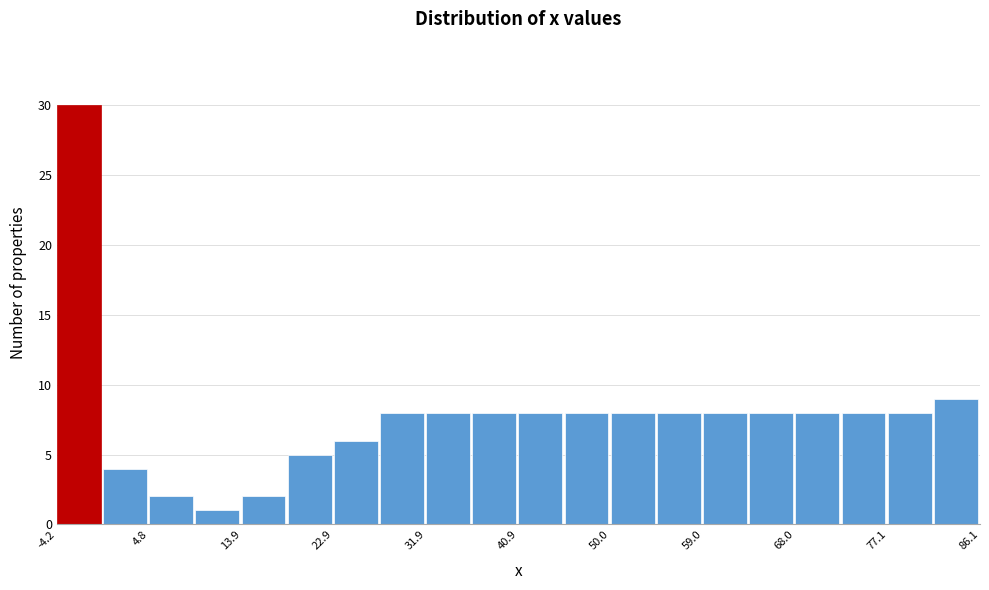

Over which range of the x-axis is the bar tallest?

-4 to 0